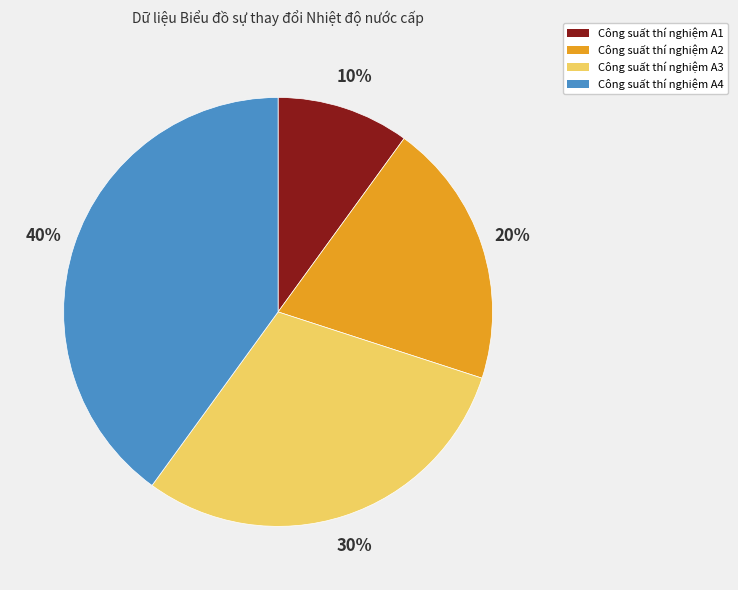

Is there a majority slice in this chart?

No